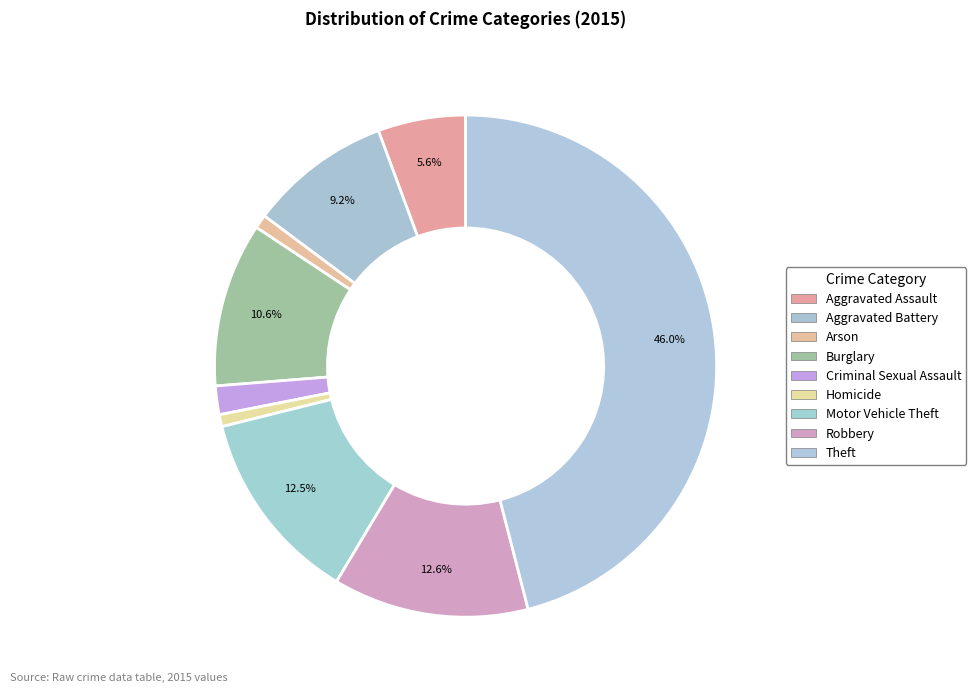

How many slices are in this pie chart?

9